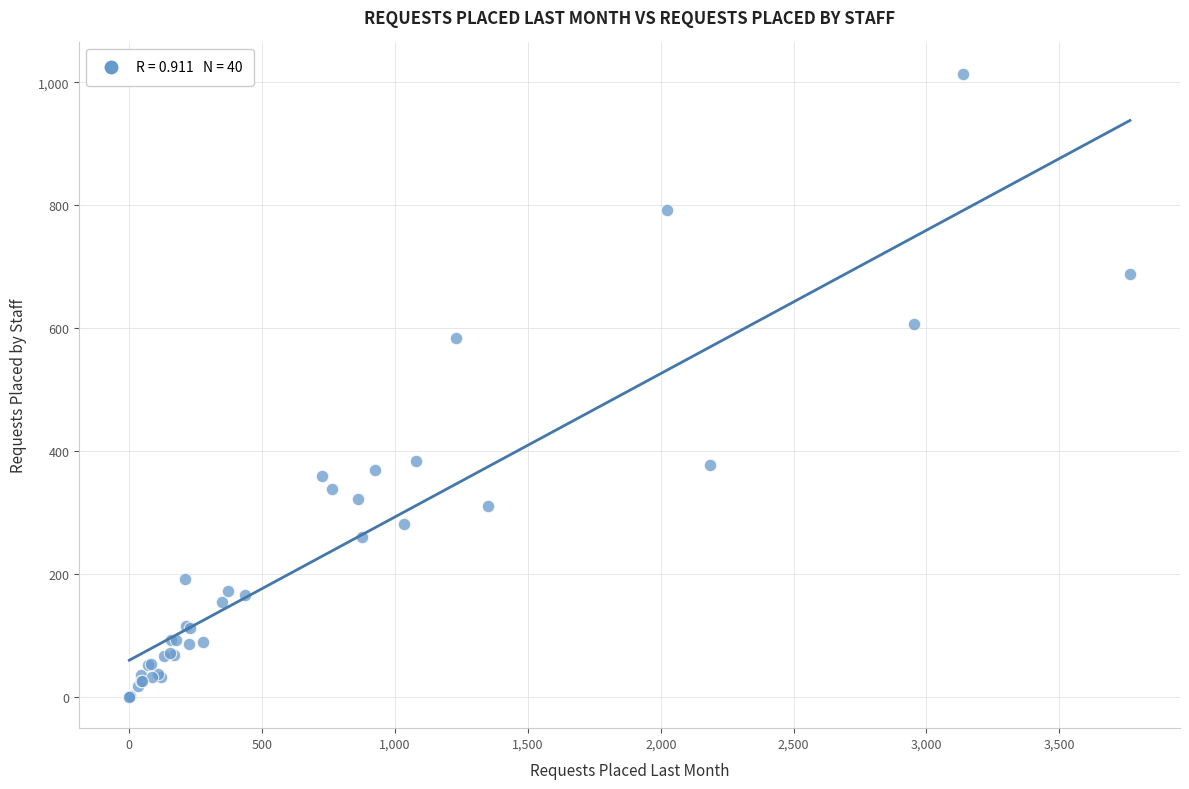

What Y value in the scatter plot is closest to 507?

584